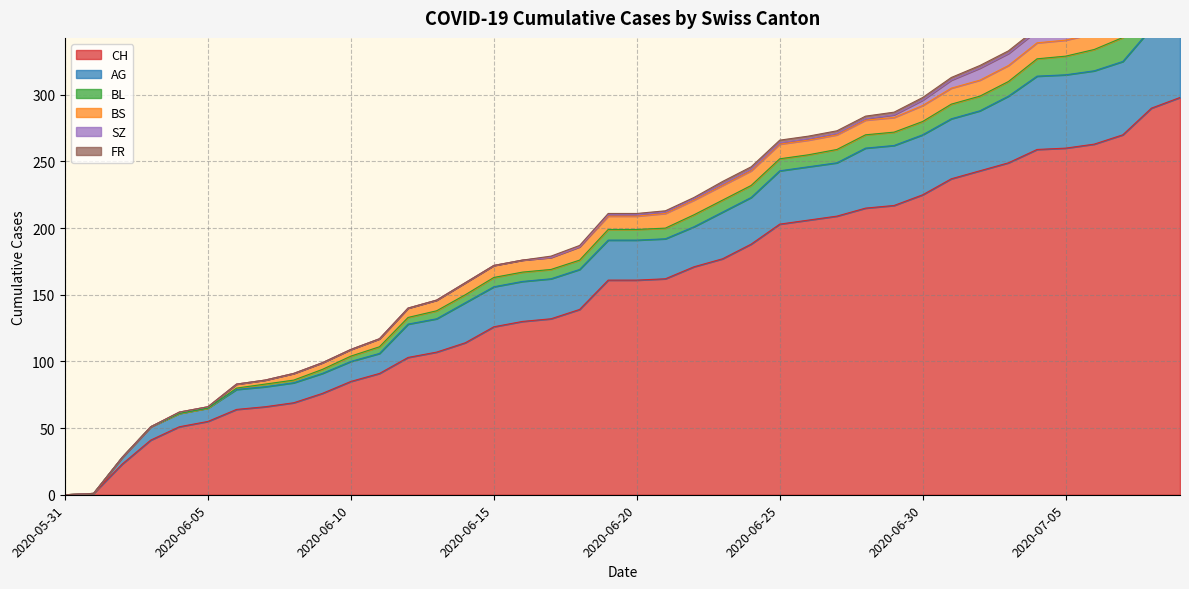

The SZ series shows 1 at 2020-06-28. True or false?

False